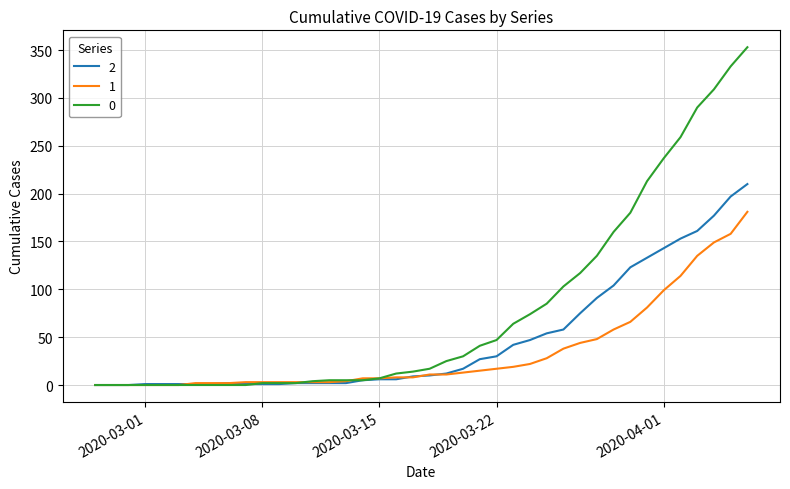

List the series in order of their peak value, lowest first.

1, 2, 0